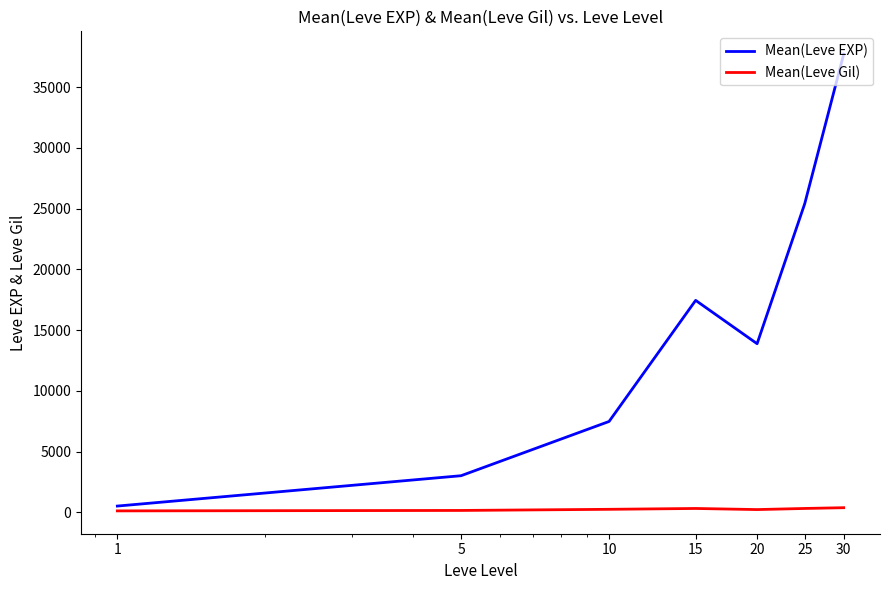

True or false: Mean(Leve Gil) and Mean(Leve EXP) intersect in this chart.

False